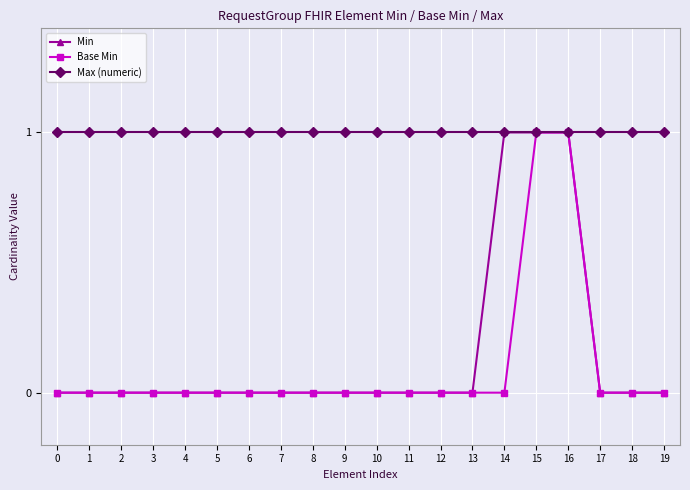

What is the difference between the highest and lowest values at 0?

1